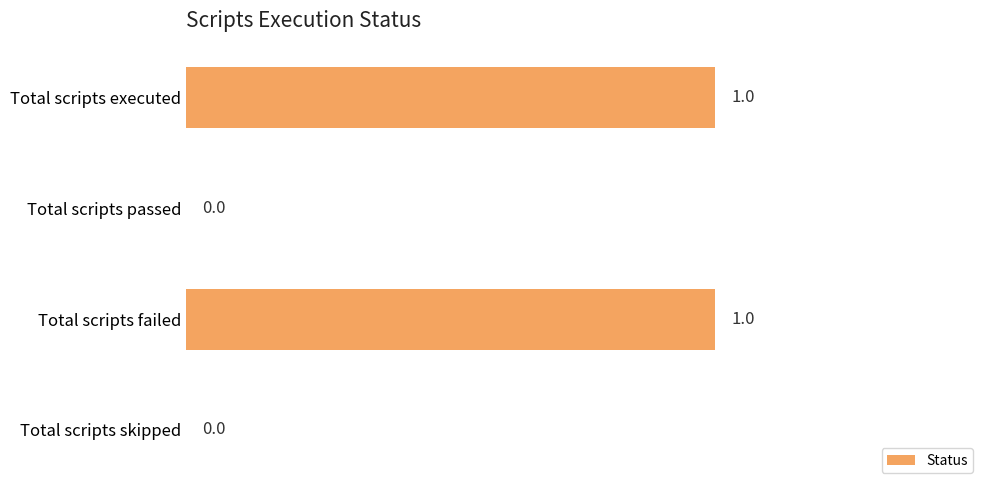

True or false: the data shows 0 at Total scripts executed.

False